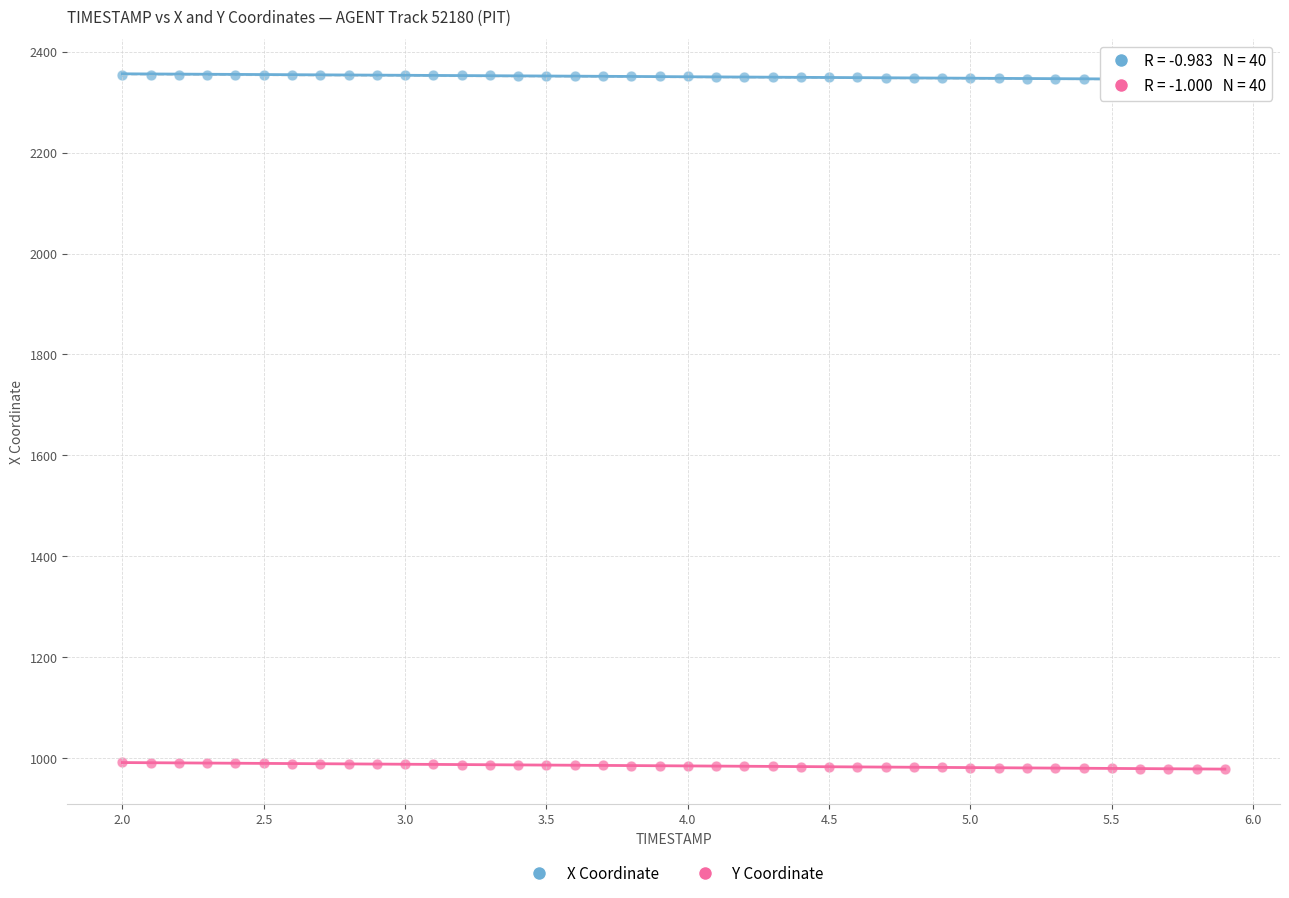

Across all data points, what is the range of Y values (max minus min)?

1376.1